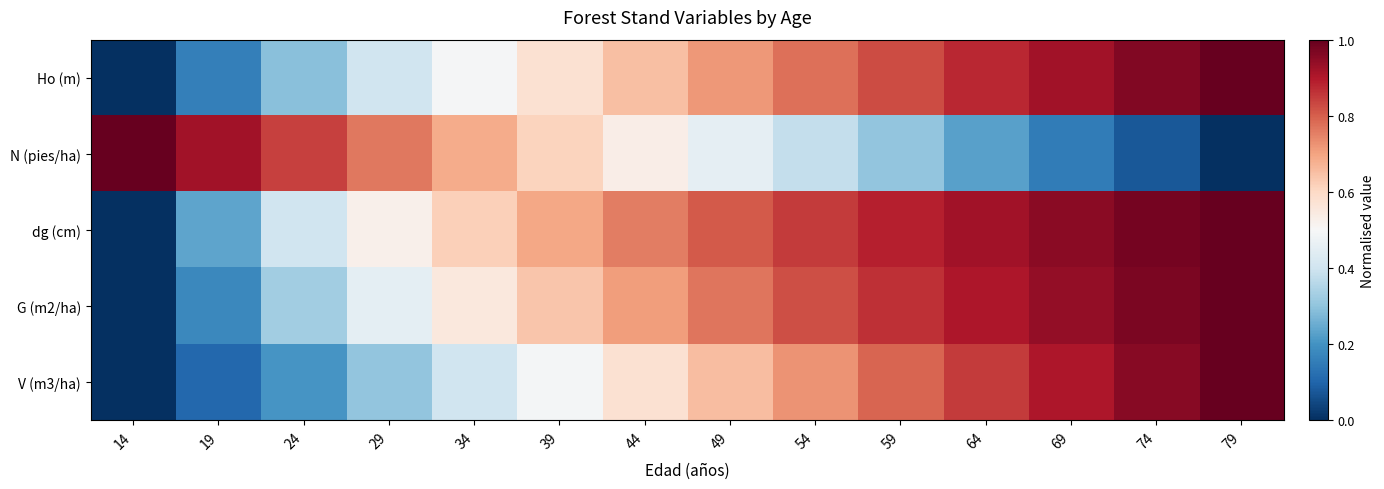

What is the total value across all series at 44?

3.2